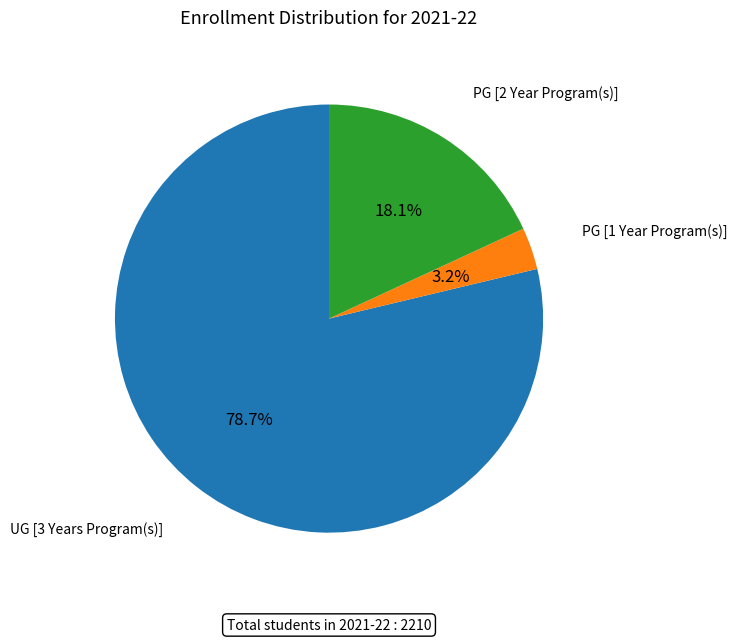

Is there any slice that represents more than half of the pie?

Yes